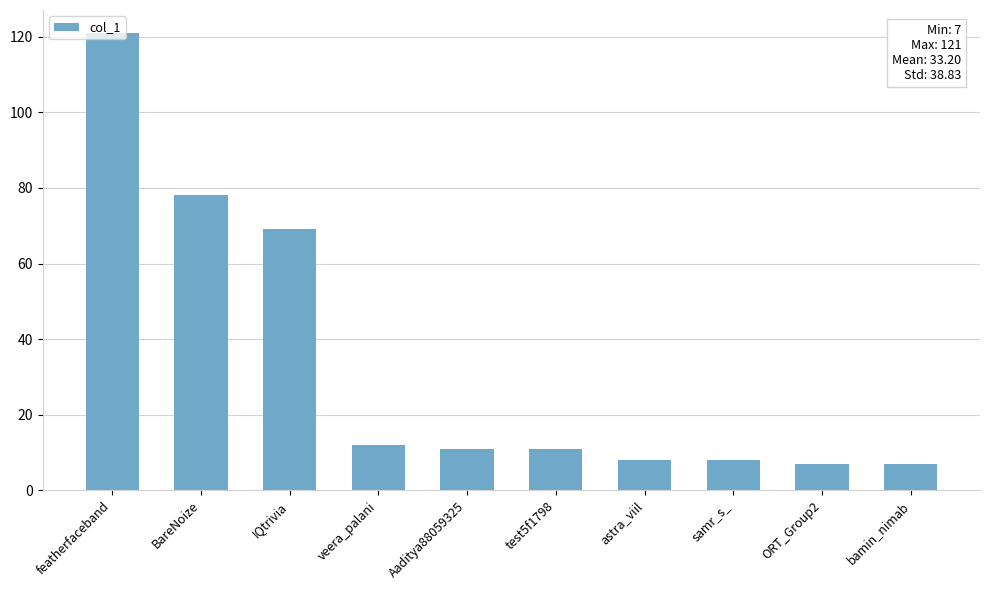

What is the average value?

33